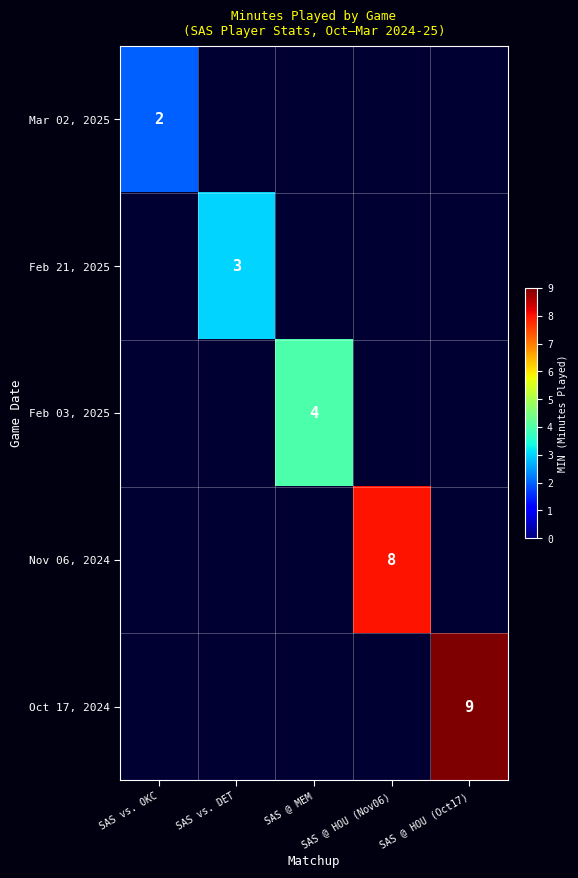

The Mar 02, 2025 series shows 2 at SAS vs. OKC. True or false?

True